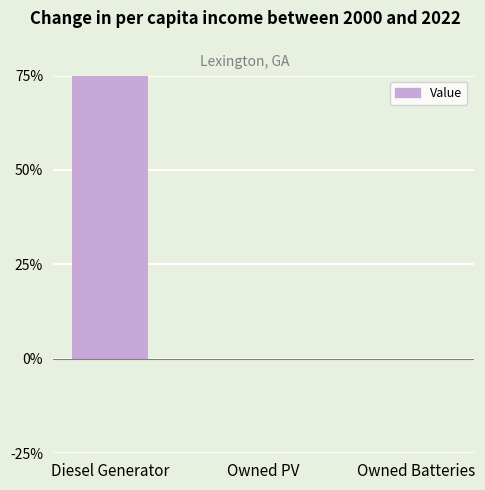

Does the chart contain stacked bars?

No